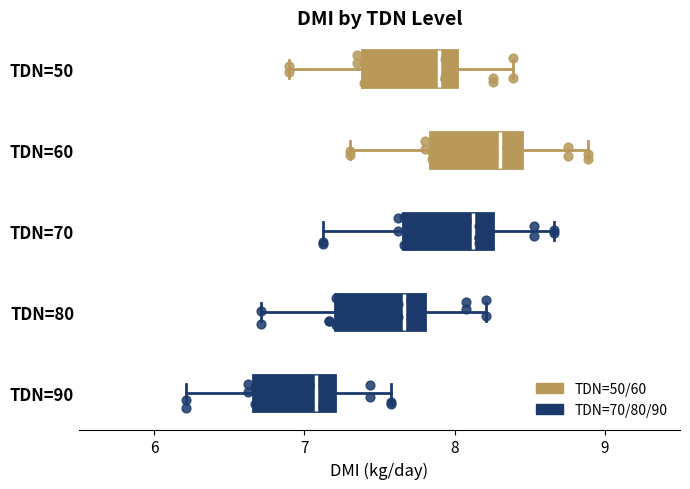

Which box has the furthest to the left median line?

TDN=90